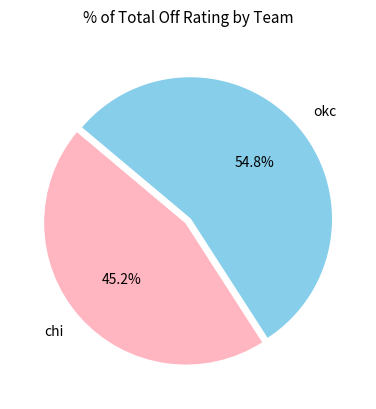

What is the ratio of the value at okc to the value at chi?

1.2